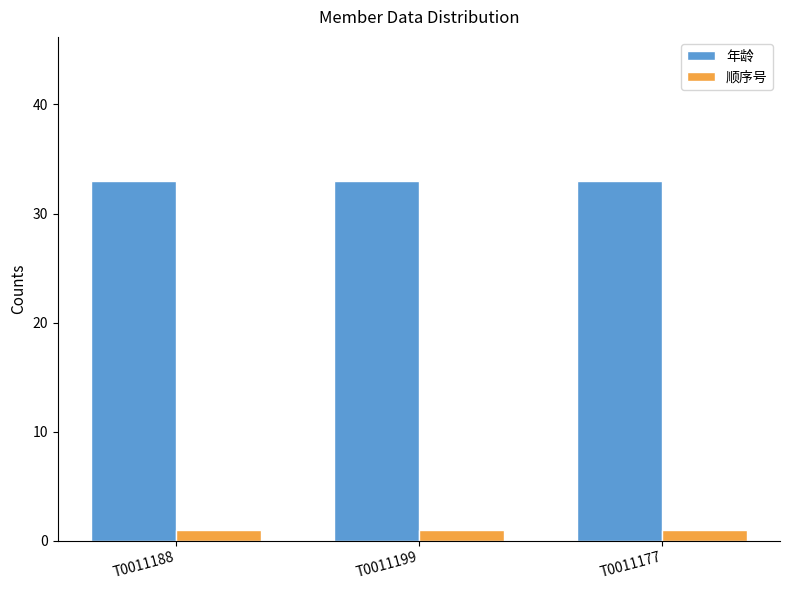

What is the sum of all 顺序号 values?

3